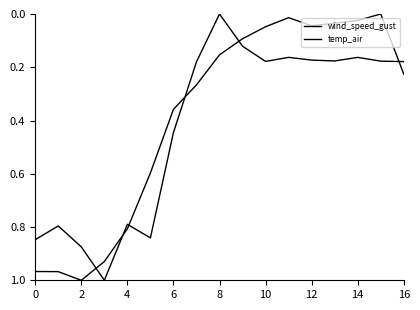

Reading right to left, extract all data points from this chart.

wind_speed_gust: 0.2	0.2	0.2	0.2	0.2	0.2	0.2	0.1	0.0	0.2	0.4	0.8	0.8	1.0	0.9	0.8	0.8
temp_air: 0.2	0.0	0.0	0.0	0.0	0.0	0.0	0.1	0.2	0.3	0.4	0.6	0.8	0.9	1.0	1.0	1.0